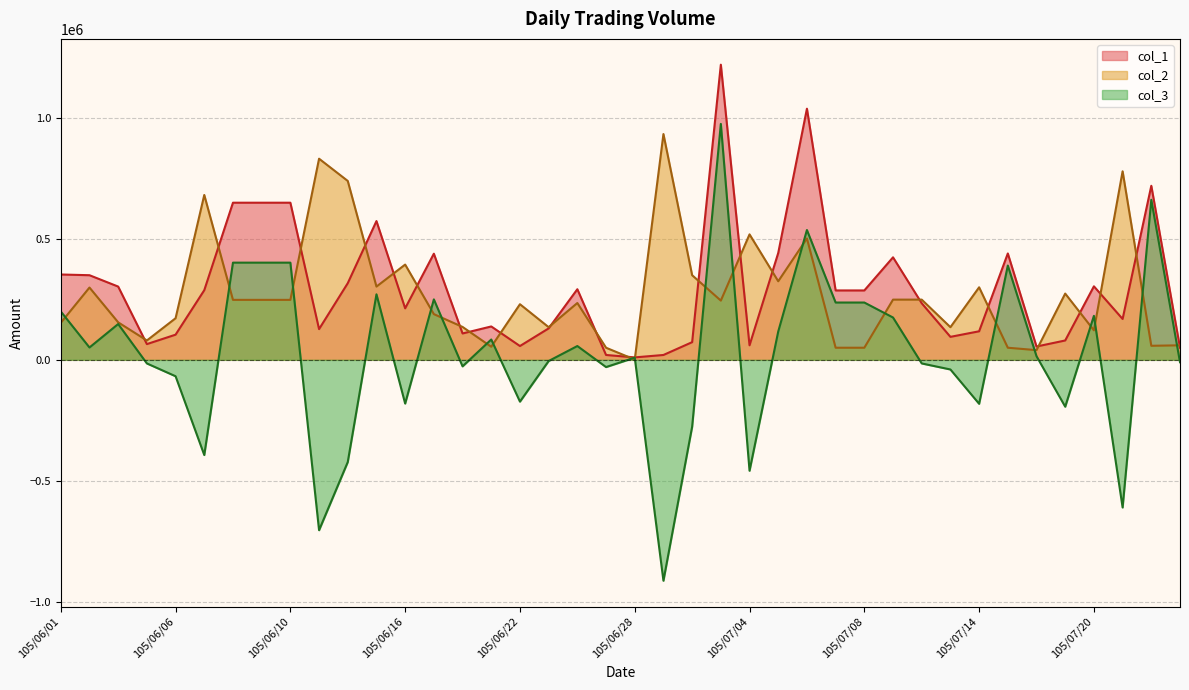

At which category is the sum across all series the highest?

105/07/01